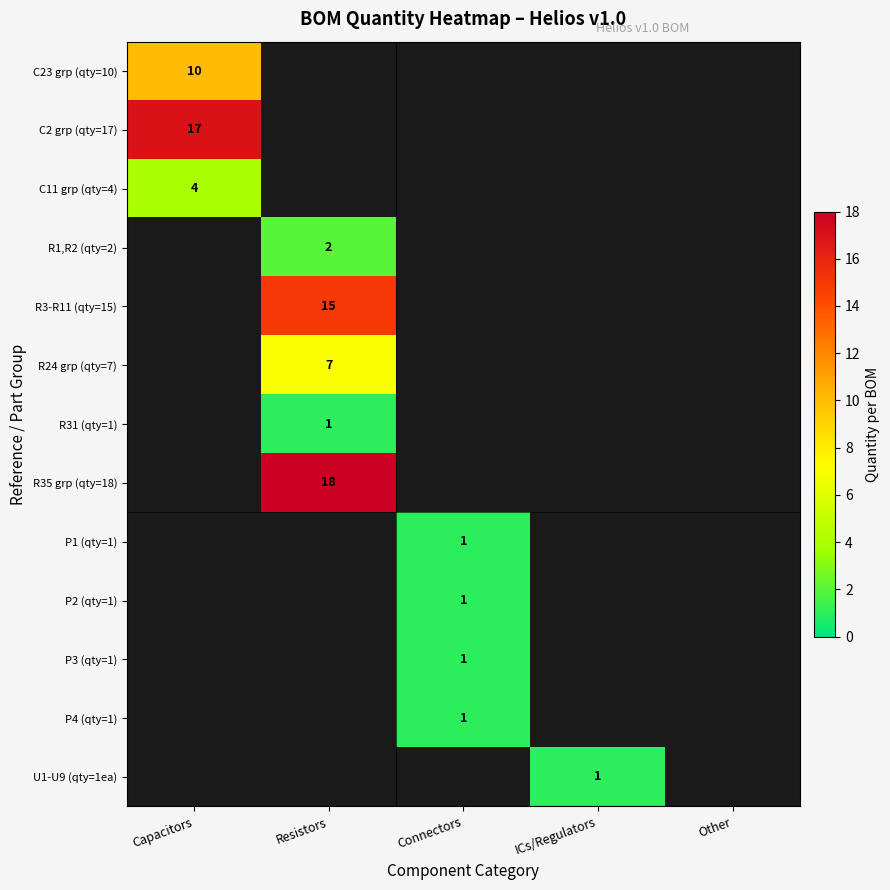

Rank the series at Other from lowest to highest value.

C23 grp (qty=10), C2 grp (qty=17), C11 grp (qty=4), R1,R2 (qty=2), R3-R11 (qty=15), R24 grp (qty=7), R31 (qty=1), R35 grp (qty=18), P1 (qty=1), P2 (qty=1), P3 (qty=1), P4 (qty=1), U1-U9 (qty=1ea)